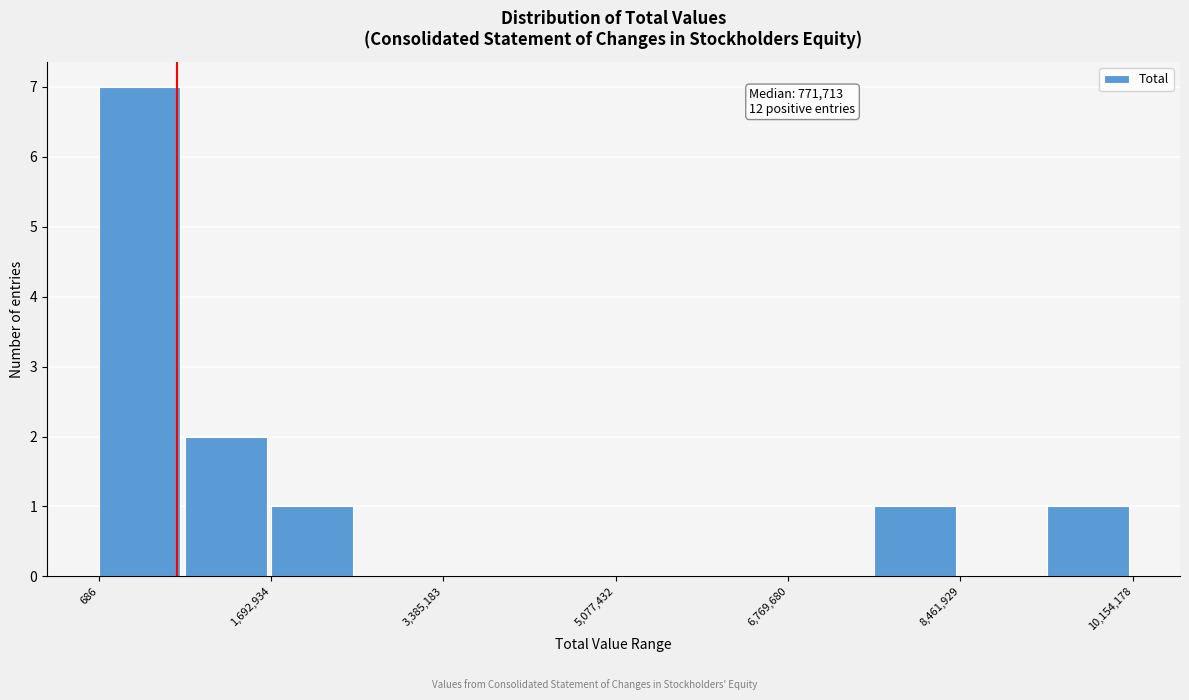

Which range on the x-axis has the tallest bar?

0 to 800000